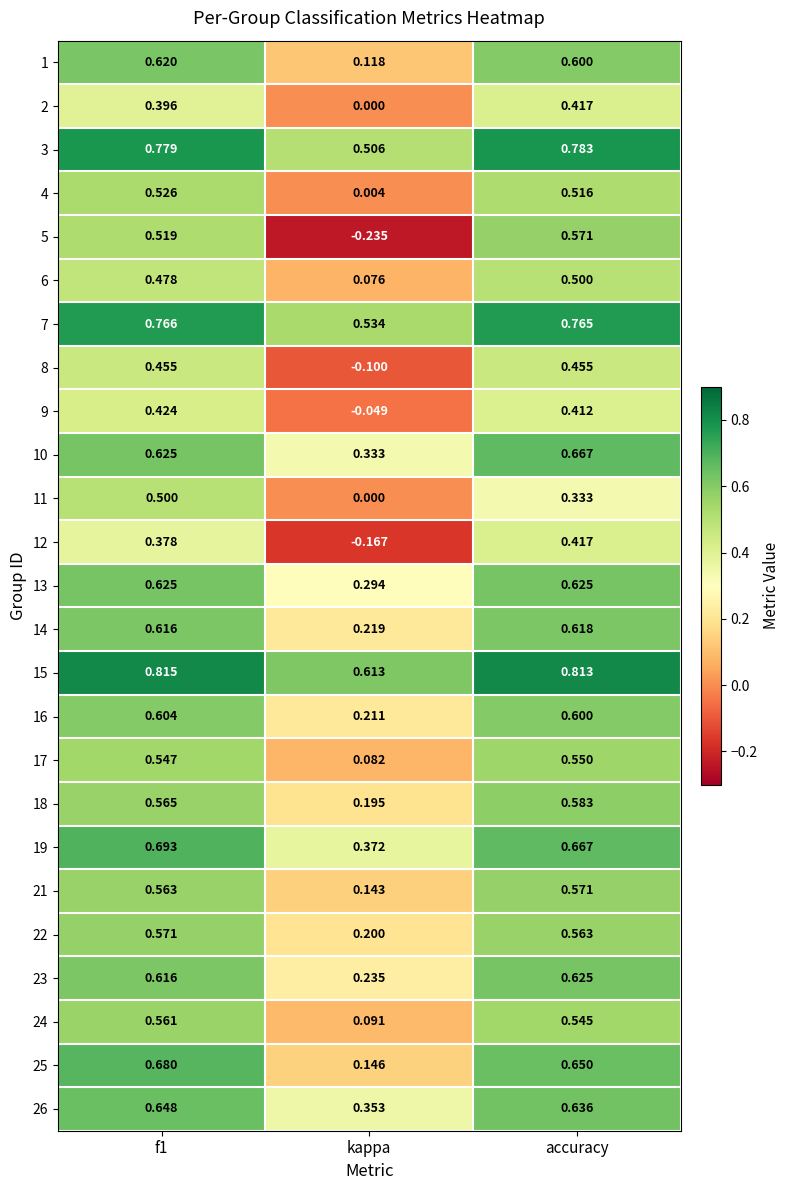

At which label is 3 closest to 0?

kappa